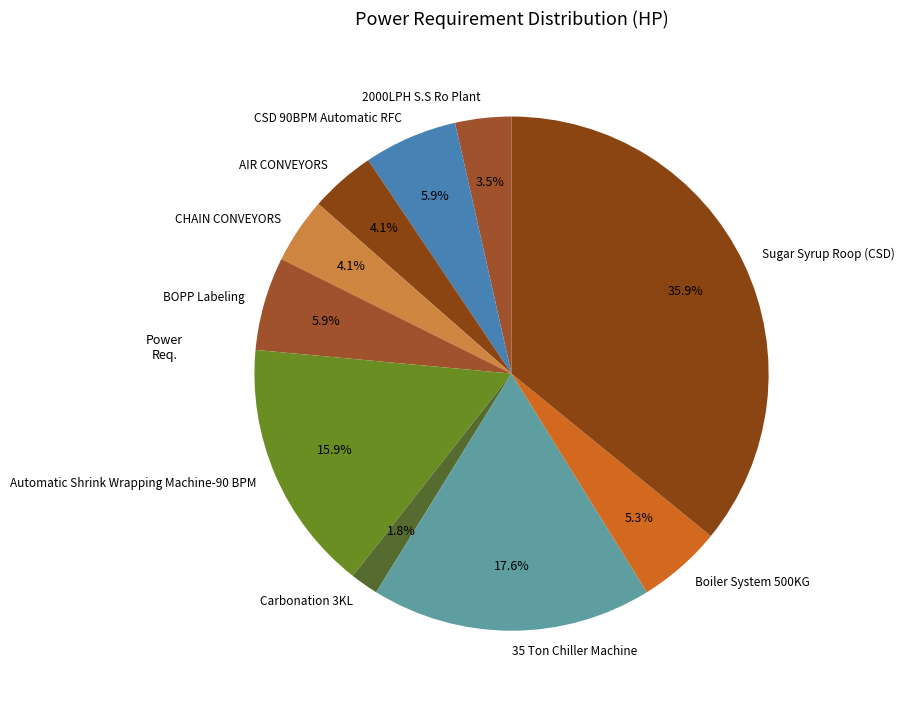

To the nearest percent, what percentage of the pie is Carbonation 3KL?

2%